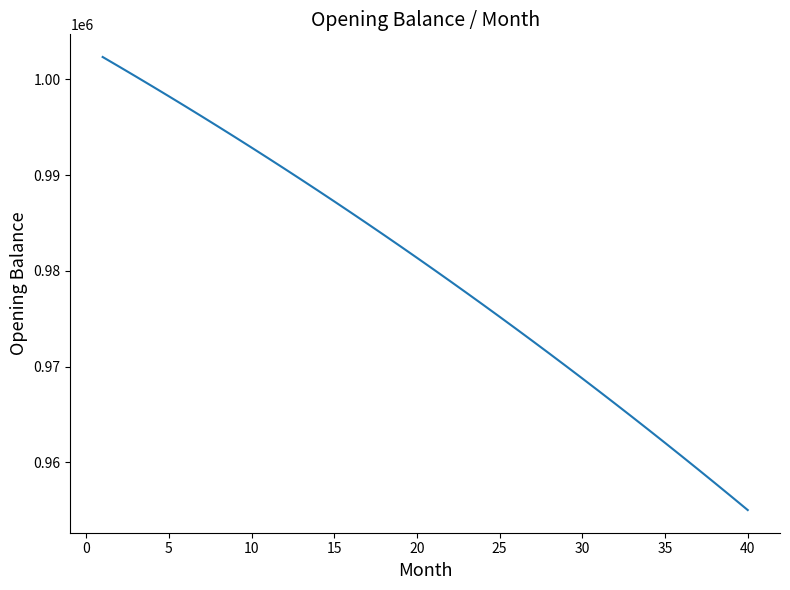

What is the smallest value displayed?

955006.2